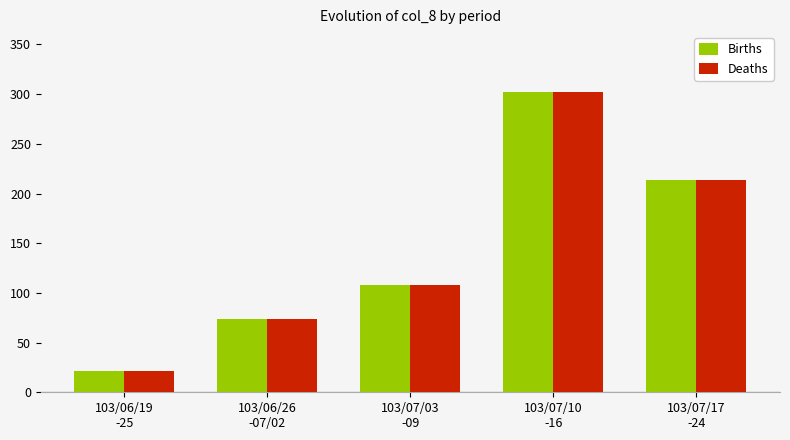

Reading left to right, extract all data points from this chart.

Births: 21	74	108	302	214
Deaths: 21	74	108	302	214